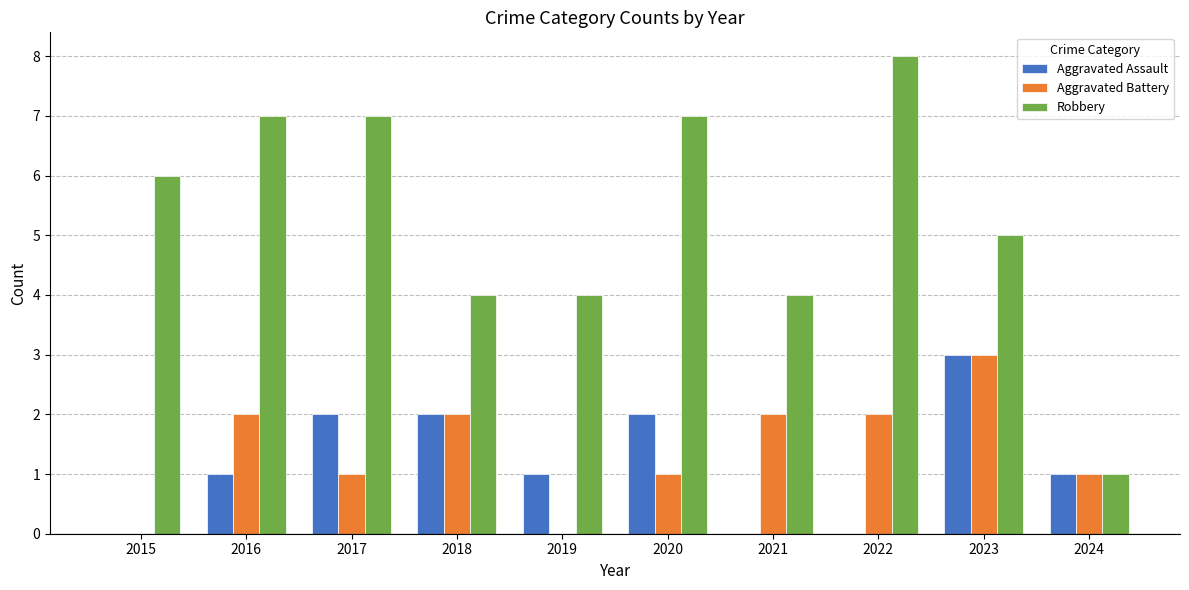

What is the maximum value for Aggravated Assault?

3